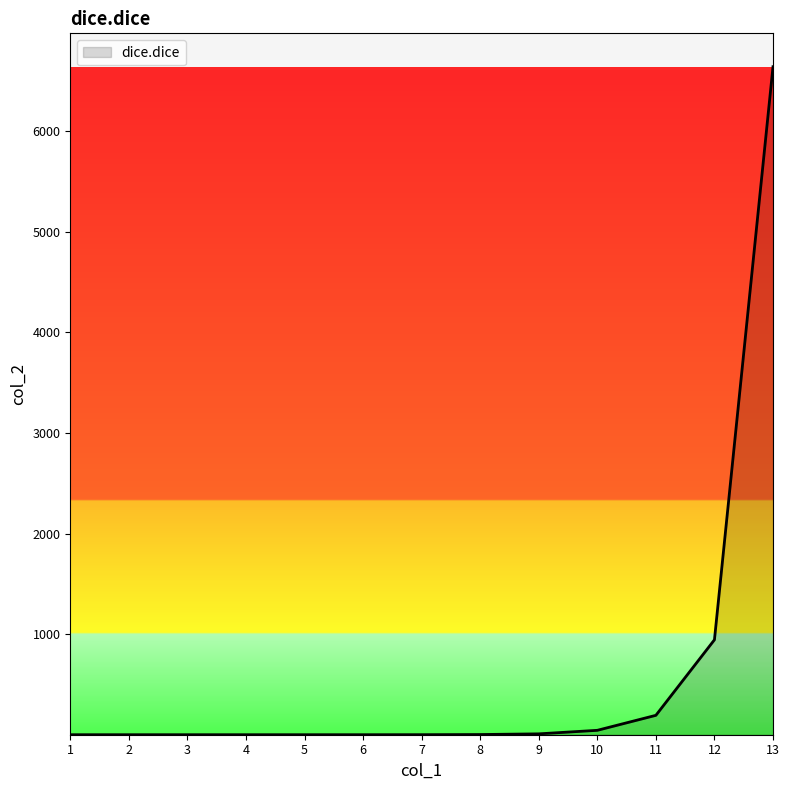

At which label is the value closest to 3320?

12